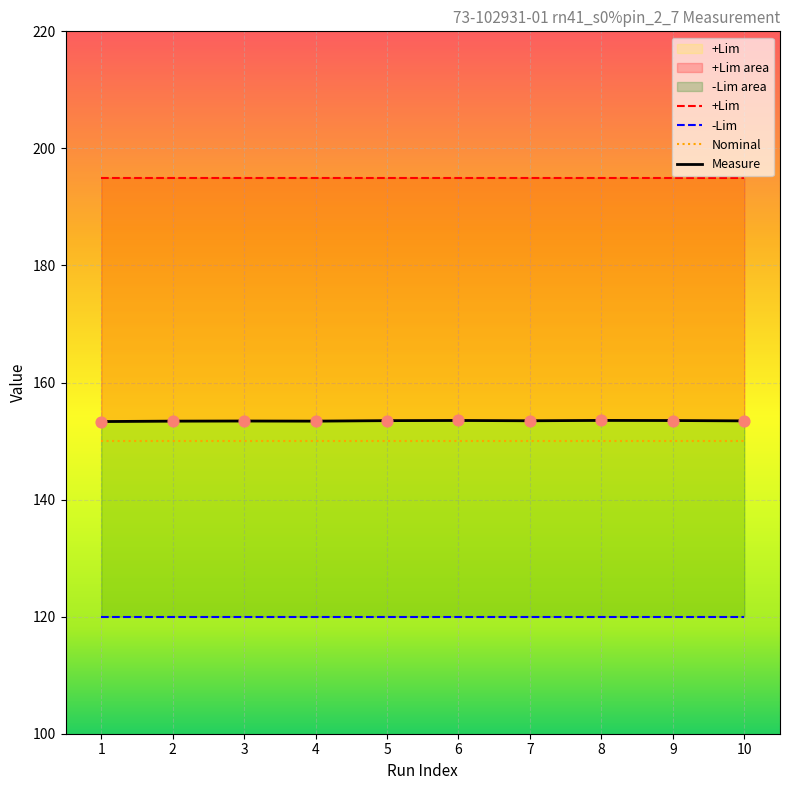

At which category is the sum across all series the highest?

8